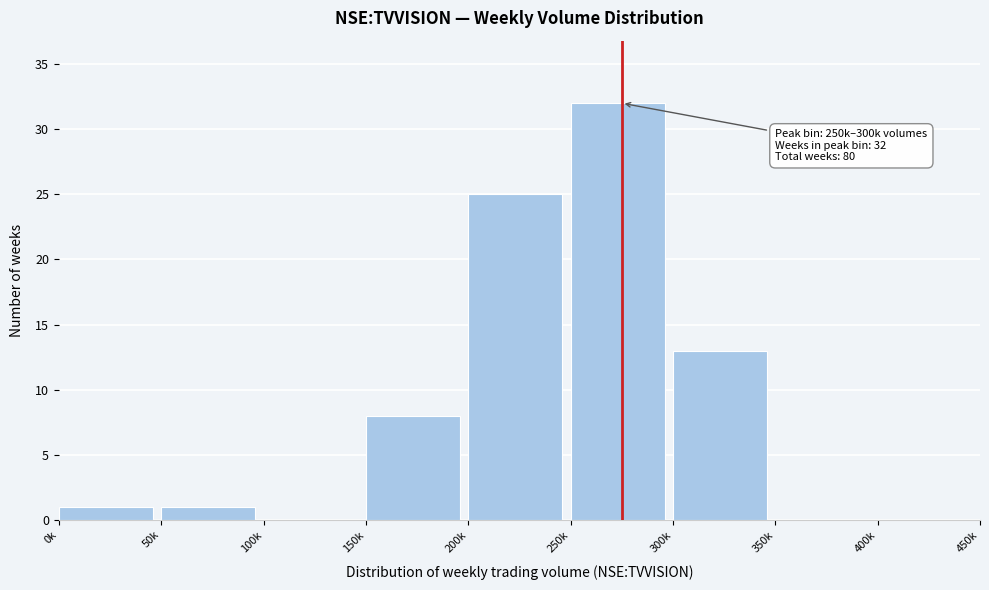

Reading left to right, extract all data points from this chart.

0k=1	50k=1	100k=0	150k=8	200k=25	250k=32	300k=13	350k=0	400k=0